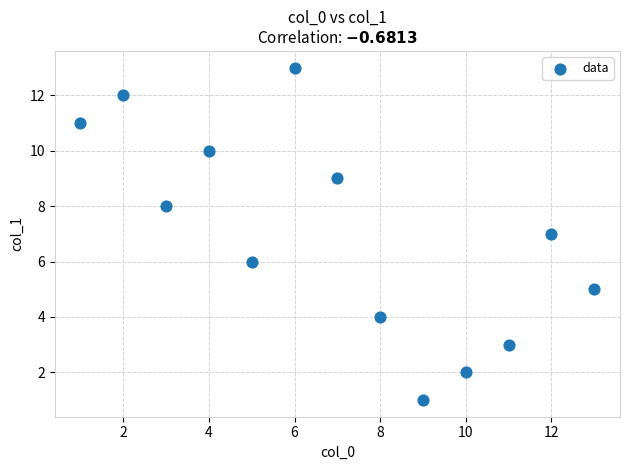

What is the range of Y values (max minus min)?

12